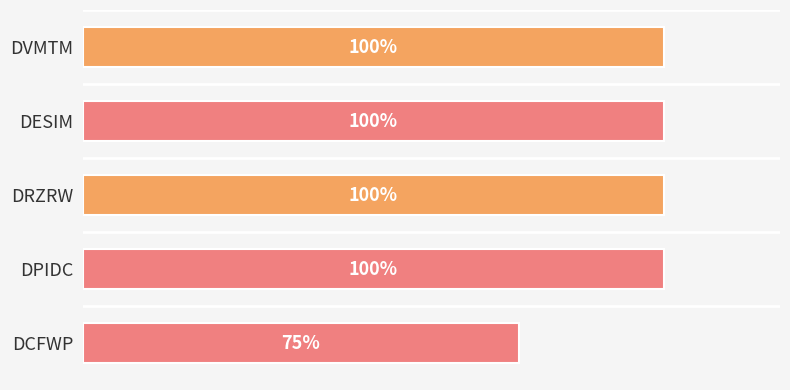

What is the label of the 1st bar from the bottom?

DCFWP